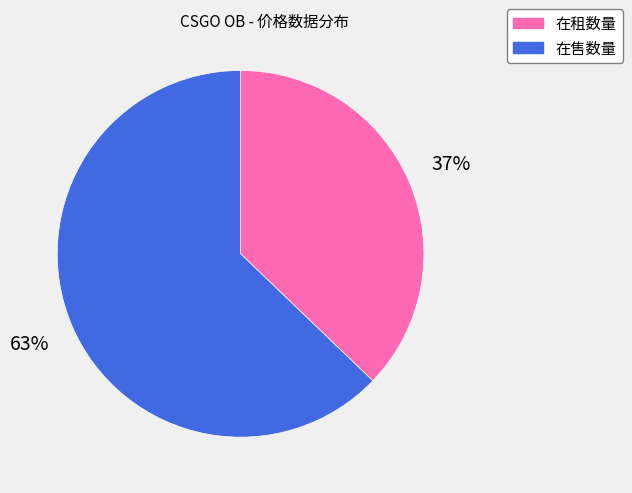

What is the ratio of the value at 在售数量 to the value at 在租数量?

1.7